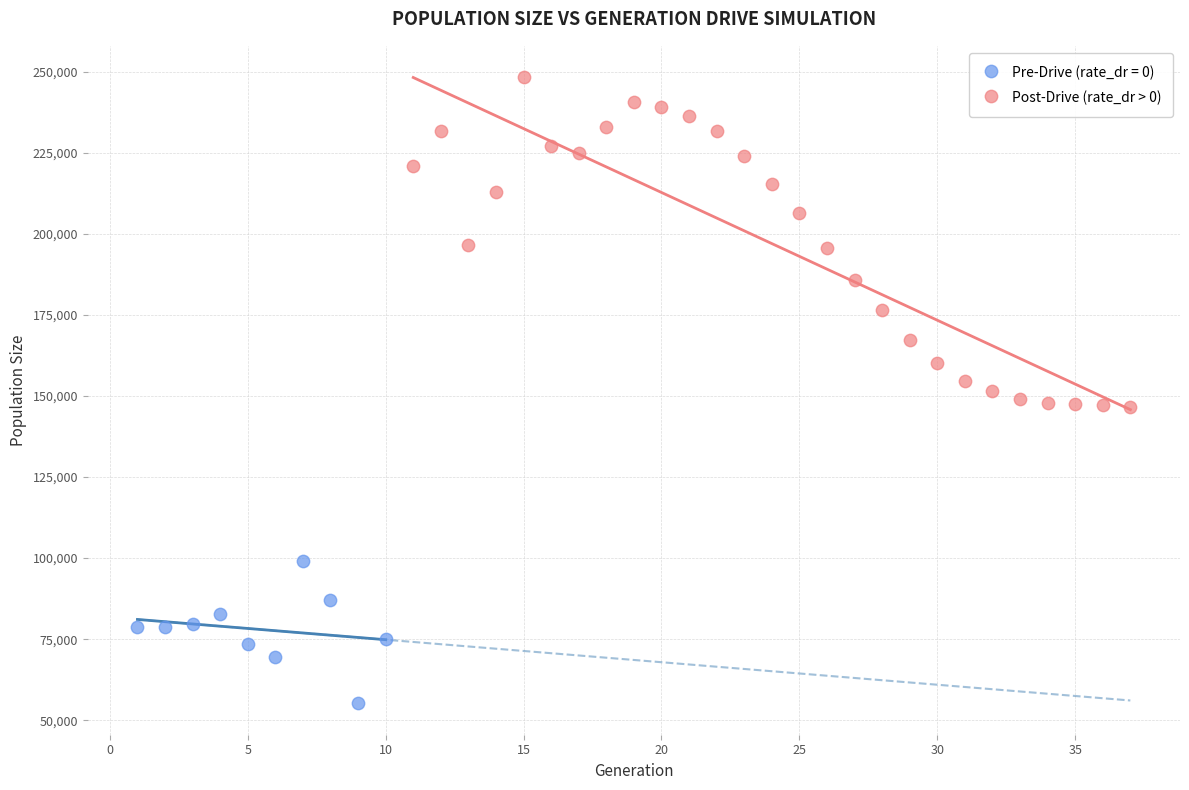

Which series reaches the maximum Y coordinate?

Post-Drive (rate_dr > 0)